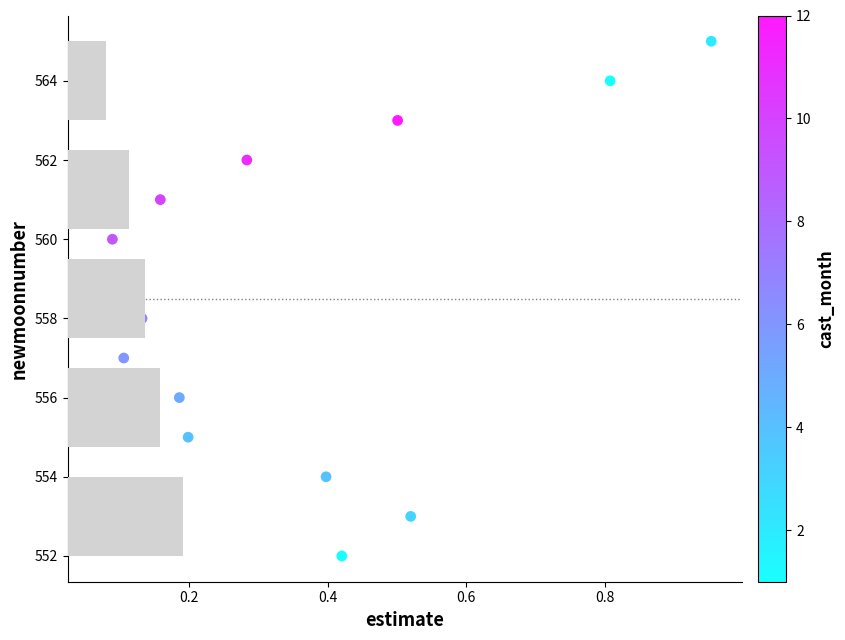

What is the range of Y values (max minus min)?

13